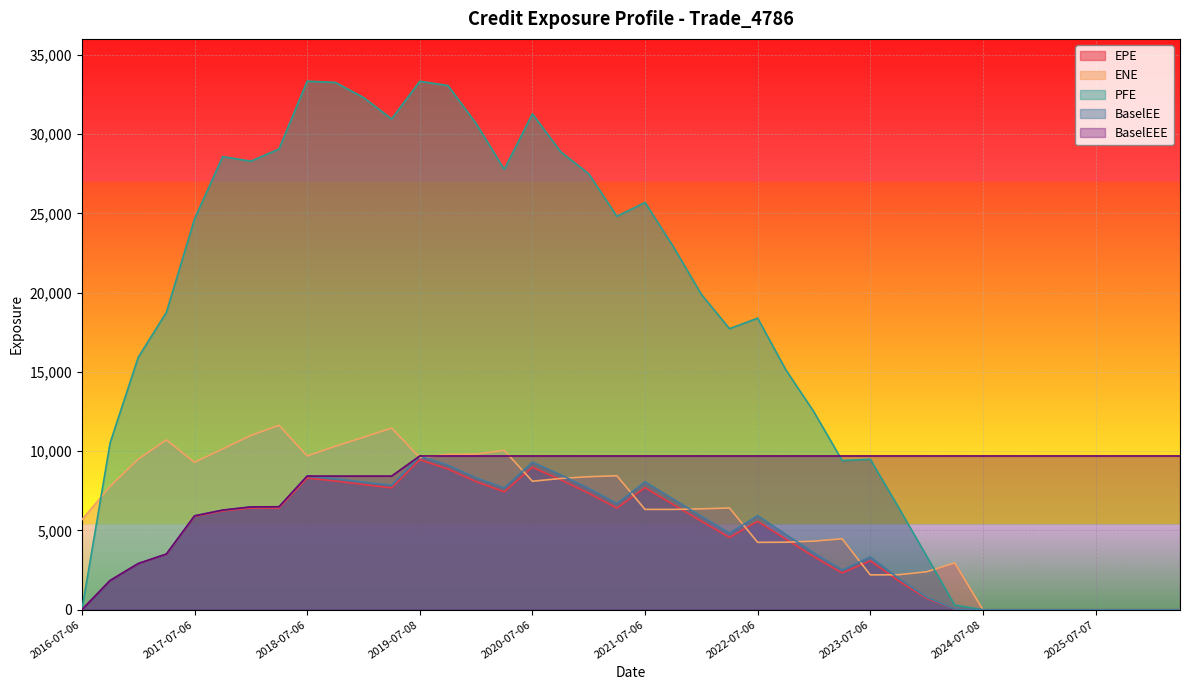

Reading left to right, list all the values displayed in this chart.

EPE: 2016-07-06=0.0	2016-10-06=1838.1	2017-01-06=2899.9	2017-04-06=3490.8	2017-07-06=5877.1	2017-10-06=6224.4	2018-01-08=6410.3	2018-04-06=6406.9	2018-07-06=8301.6	2018-10-09=8112.0	2019-01-07=7893.9	2019-04-08=7679.5	2019-07-08=9460.0	2019-10-07=8873.6	2020-01-06=8077.1	2020-04-06=7432.9	2020-07-06=8981.4	2020-10-06=8193.1	2021-01-06=7343.2	2021-04-06=6404.2	2021-07-06=7689.3	2021-10-06=6630.2	2022-01-06=5580.5	2022-04-06=4555.5	2022-07-06=5571.4	2022-10-06=4447.2	2023-01-06=3338.6	2023-04-06=2318.4	2023-07-06=3081.1	2023-10-06=1828.0	2024-01-08=713.3	2024-04-08=36.4	2024-07-08=0.0	2024-10-07=0.0	2025-01-06=0.0	2025-04-07=0.0	2025-07-07=0.0	2025-10-06=0.0	2026-01-06=0.0	2026-04-07=0.0
ENE: 2016-07-06=5677.4	2016-10-06=7768.4	2017-01-06=9491.4	2017-04-06=10708.8	2017-07-06=9291.3	2017-10-06=10140.9	2018-01-08=10985.5	2018-04-06=11628.8	2018-07-06=9695.3	2018-10-09=10303.8	2019-01-07=10873.6	2019-04-08=11453.8	2019-07-08=9593.0	2019-10-07=9799.9	2020-01-06=9808.2	2020-04-06=10050.7	2020-07-06=8100.9	2020-10-06=8274.9	2021-01-06=8386.8	2021-04-06=8446.0	2021-07-06=6323.9	2021-10-06=6323.2	2022-01-06=6360.7	2022-04-06=6413.1	2022-07-06=4247.6	2022-10-06=4257.1	2023-01-06=4324.5	2023-04-06=4471.2	2023-07-06=2196.7	2023-10-06=2204.1	2024-01-08=2390.9	2024-04-08=2947.7	2024-07-08=0.0	2024-10-07=0.0	2025-01-06=0.0	2025-04-07=0.0	2025-07-07=0.0	2025-10-06=0.0	2026-01-06=0.0	2026-04-07=0.0
PFE: 2016-07-06=0.0	2016-10-06=10512.5	2017-01-06=15917.7	2017-04-06=18753.2	2017-07-06=24647.5	2017-10-06=28576.1	2018-01-08=28287.8	2018-04-06=29057.8	2018-07-06=33334.5	2018-10-09=33256.3	2019-01-07=32303.8	2019-04-08=30951.6	2019-07-08=33326.5	2019-10-07=33057.9	2020-01-06=30665.0	2020-04-06=27770.4	2020-07-06=31274.1	2020-10-06=28888.8	2021-01-06=27493.7	2021-04-06=24812.5	2021-07-06=25685.2	2021-10-06=22909.6	2022-01-06=19887.5	2022-04-06=17722.3	2022-07-06=18388.2	2022-10-06=15129.1	2023-01-06=12469.7	2023-04-06=9408.5	2023-07-06=9485.4	2023-10-06=6462.7	2024-01-08=3380.0	2024-04-08=288.5	2024-07-08=0.0	2024-10-07=0.0	2025-01-06=0.0	2025-04-07=0.0	2025-07-07=0.0	2025-10-06=0.0	2026-01-06=0.0	2026-04-07=0.0
BaselEE: 2016-07-06=0.0	2016-10-06=1841.3	2017-01-06=2909.9	2017-04-06=3508.9	2017-07-06=5918.5	2017-10-06=6280.2	2018-01-08=6481.5	2018-04-06=6491.0	2018-07-06=8428.0	2018-10-09=8255.5	2019-01-07=8052.2	2019-04-08=7851.9	2019-07-08=9695.1	2019-10-07=9118.9	2020-01-06=8323.1	2020-04-06=7680.1	2020-07-06=9305.3	2020-10-06=8515.7	2021-01-06=7656.7	2021-04-06=6698.5	2021-07-06=8068.1	2021-10-06=6982.2	2022-01-06=5898.2	2022-04-06=4832.1	2022-07-06=5930.9	2022-10-06=4752.9	2023-01-06=3582.3	2023-04-06=2497.3	2023-07-06=3331.9	2023-10-06=1985.1	2024-01-08=778.0	2024-04-08=39.9	2024-07-08=0.0	2024-10-07=0.0	2025-01-06=0.0	2025-04-07=0.0	2025-07-07=0.0	2025-10-06=0.0	2026-01-06=0.0	2026-04-07=0.0
BaselEEE: 2016-07-06=0.0	2016-10-06=1841.3	2017-01-06=2909.9	2017-04-06=3508.9	2017-07-06=5918.5	2017-10-06=6280.2	2018-01-08=6481.5	2018-04-06=6491.0	2018-07-06=8428.0	2018-10-09=8428.0	2019-01-07=8428.0	2019-04-08=8428.0	2019-07-08=9695.1	2019-10-07=9695.1	2020-01-06=9695.1	2020-04-06=9695.1	2020-07-06=9695.1	2020-10-06=9695.1	2021-01-06=9695.1	2021-04-06=9695.1	2021-07-06=9695.1	2021-10-06=9695.1	2022-01-06=9695.1	2022-04-06=9695.1	2022-07-06=9695.1	2022-10-06=9695.1	2023-01-06=9695.1	2023-04-06=9695.1	2023-07-06=9695.1	2023-10-06=9695.1	2024-01-08=9695.1	2024-04-08=9695.1	2024-07-08=9695.1	2024-10-07=9695.1	2025-01-06=9695.1	2025-04-07=9695.1	2025-07-07=9695.1	2025-10-06=9695.1	2026-01-06=9695.1	2026-04-07=9695.1